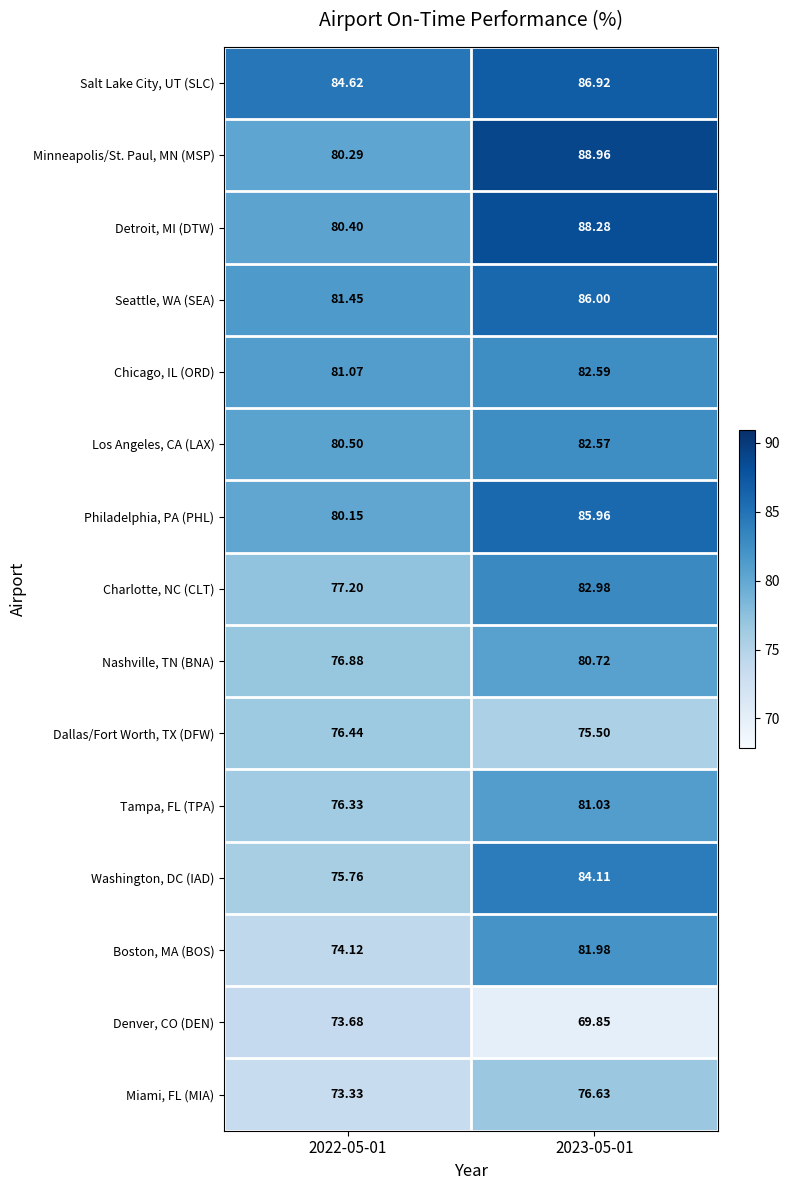

Which series has the largest range (max minus min)?

Minneapolis/St. Paul, MN (MSP)